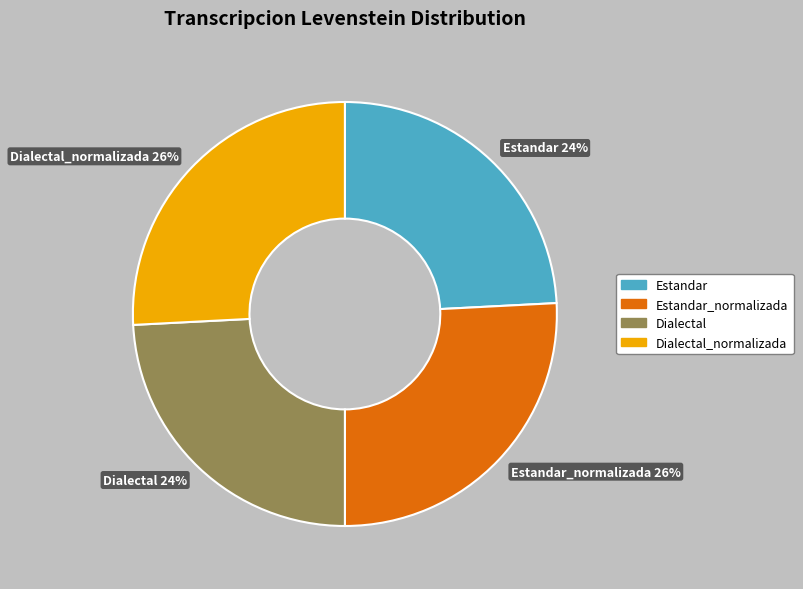

What percentage is the Estandar_normalizada slice, to the nearest percent?

26%